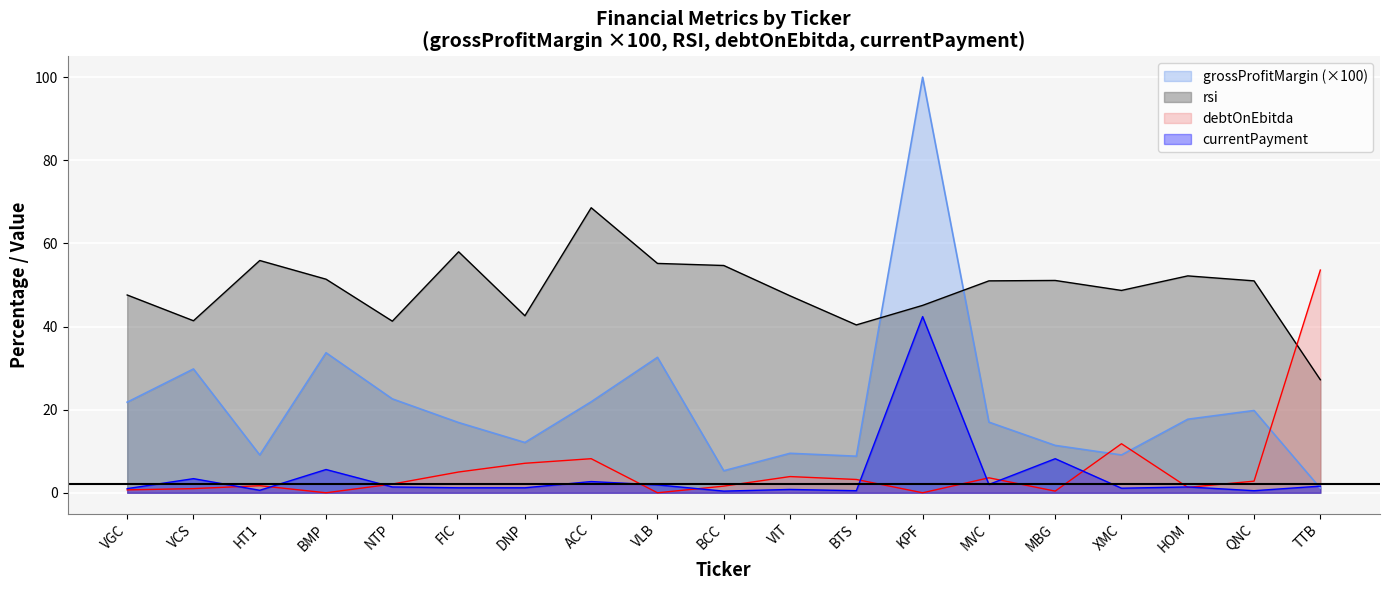

True or false: debtOnEbitda and grossProfitMargin intersect in this chart.

True